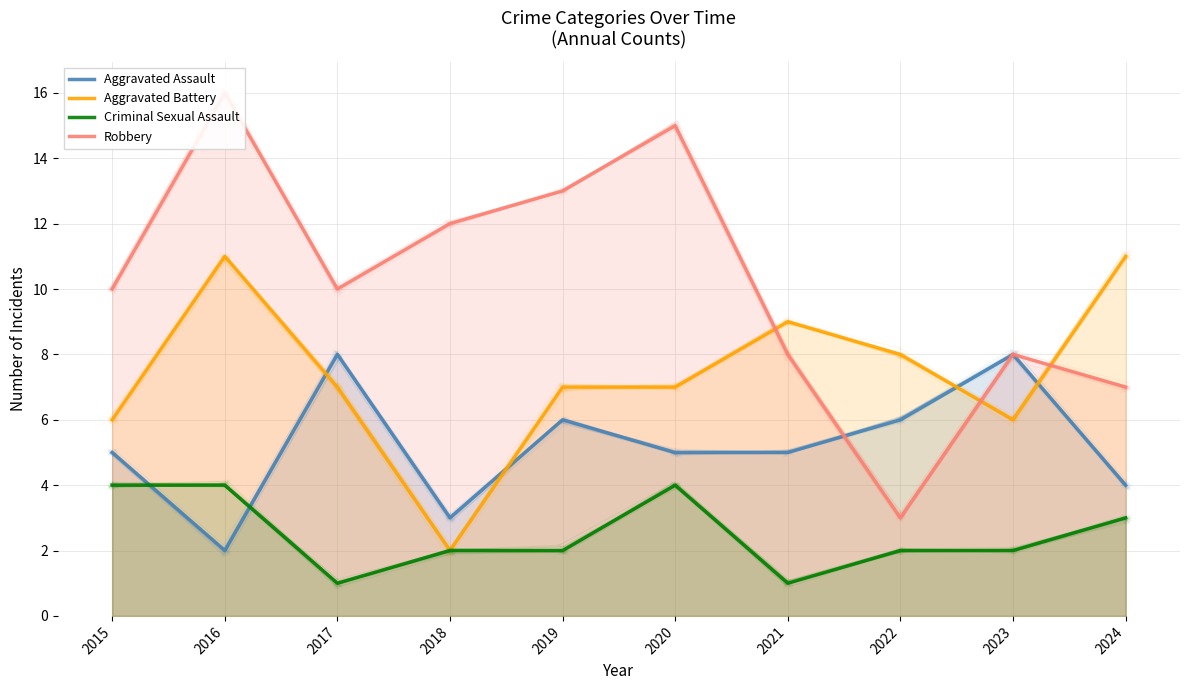

Where is Robbery nearest to the value 9?

2015